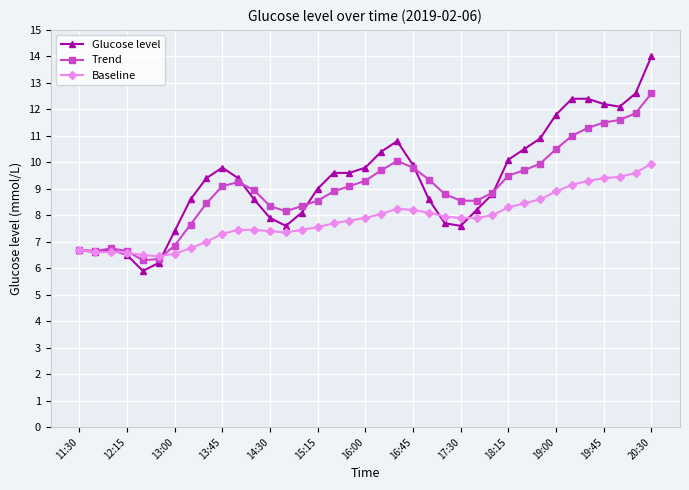

List the series in order of their peak value, highest first.

Glucose level, Trend, Baseline